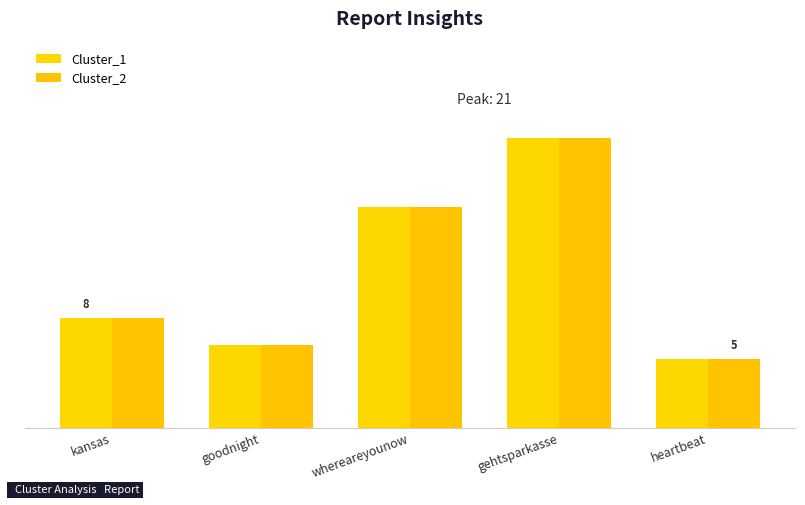

What is the label of the 1st bar from the right?

heartbeat